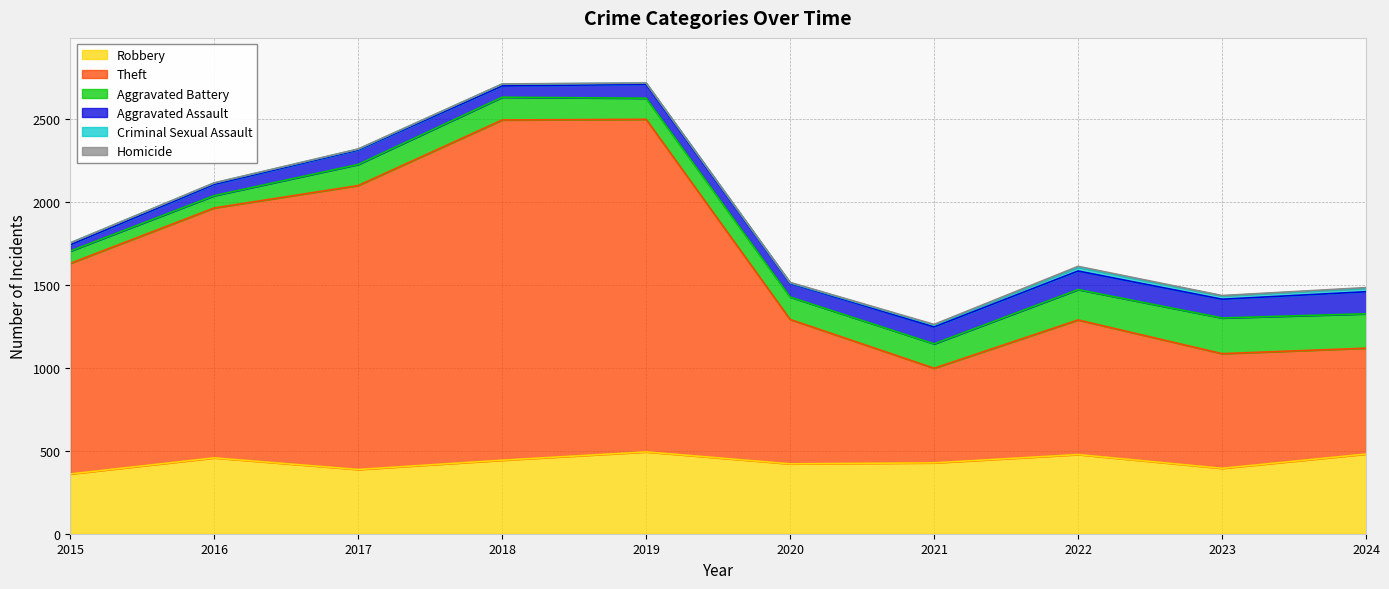

How many lines are shown in the chart?

6